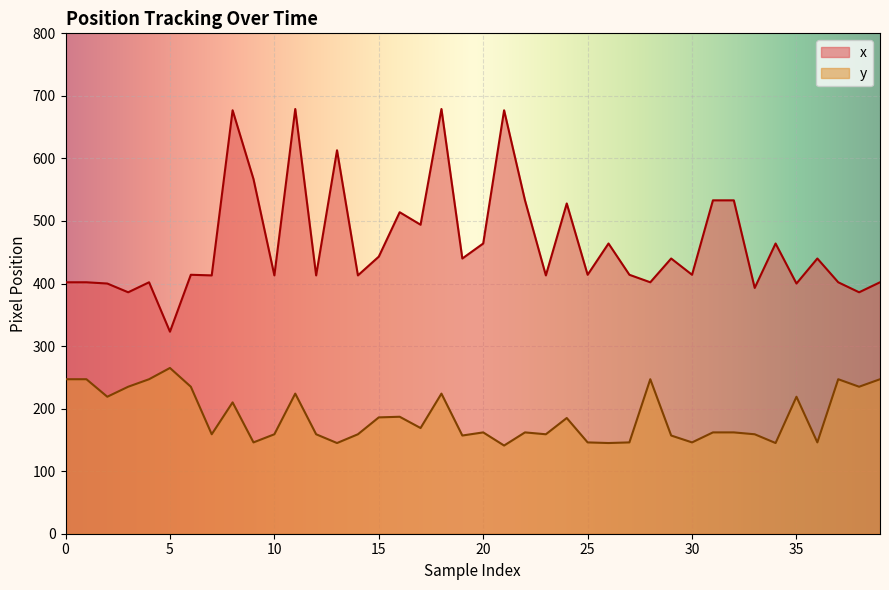

What is the sum of all x values?

18603